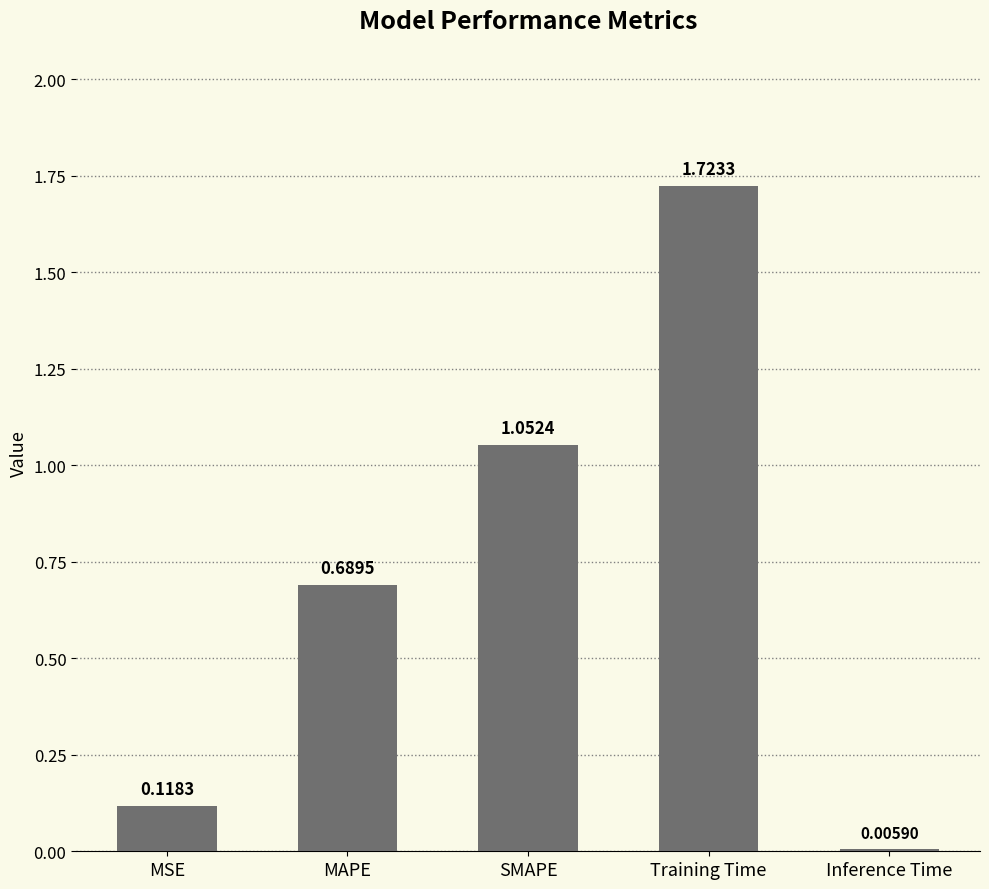

What is the change in value from MSE to SMAPE?

+0.9